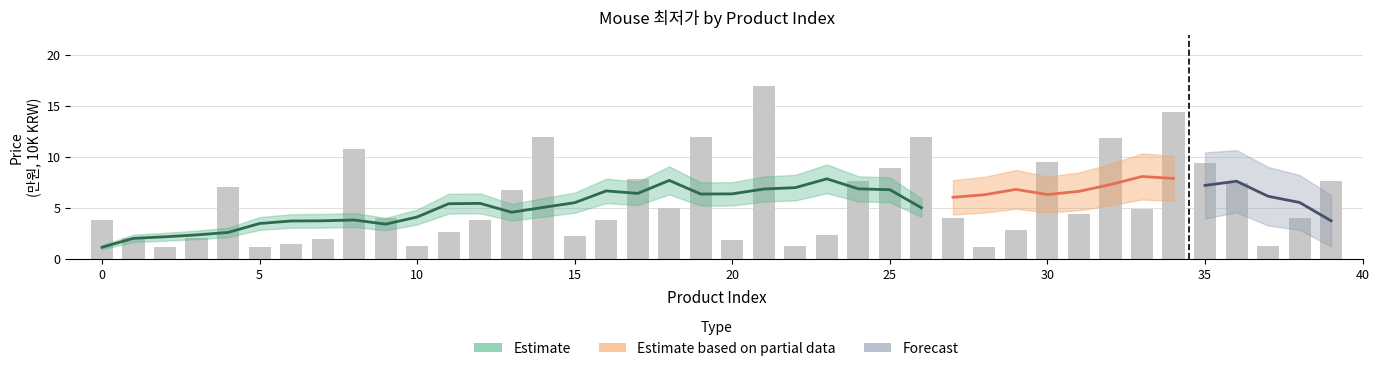

What is the sum of the values at 22 and 21?

18.2